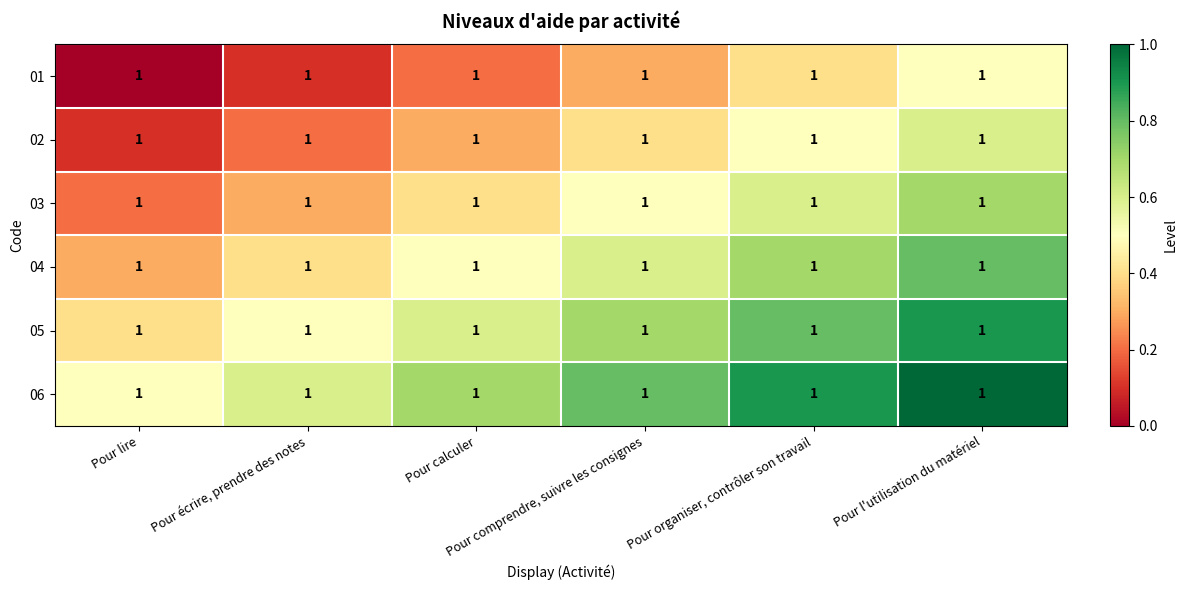

List the series in order of their overall mean, highest first.

06, 05, 04, 03, 02, 01